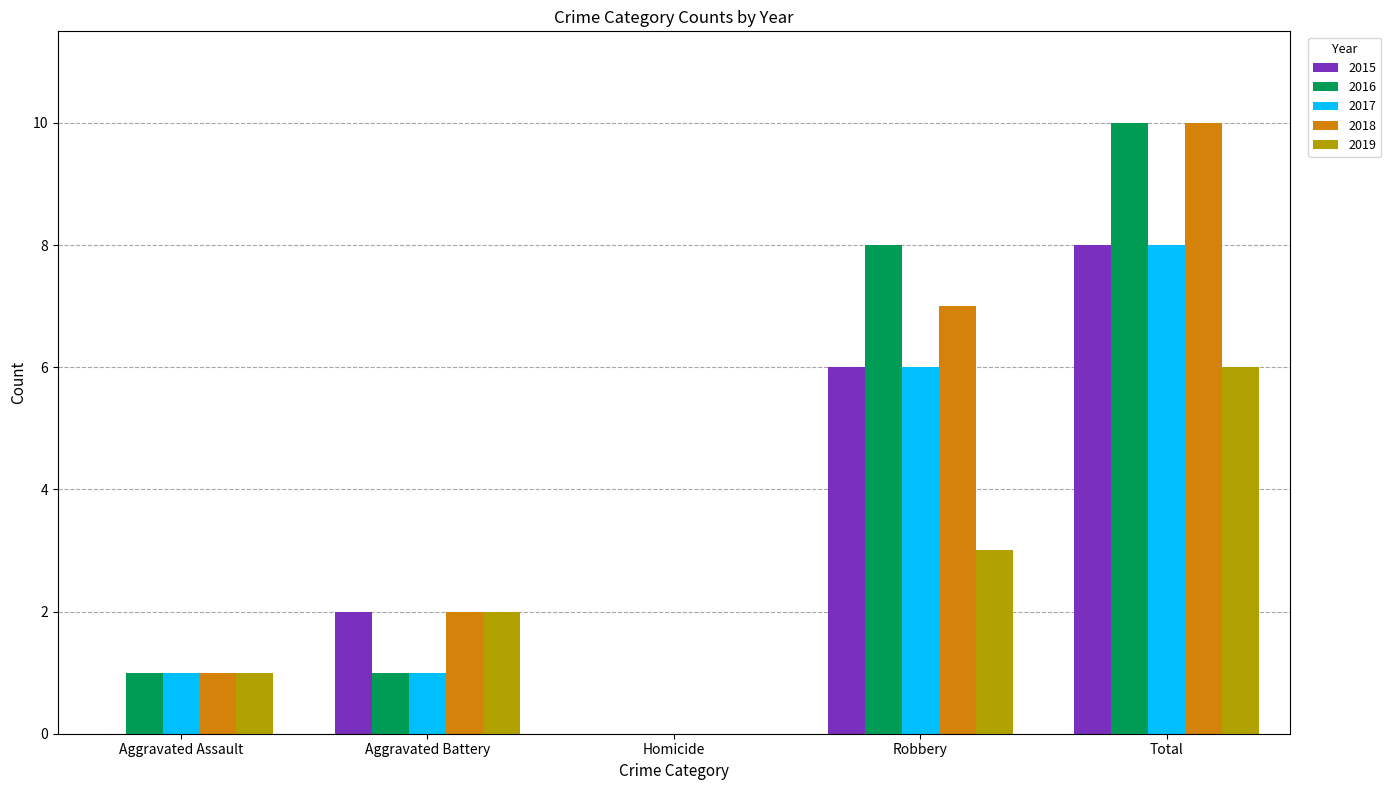

Which series changed the most between Aggravated Assault and Aggravated Battery?

2015